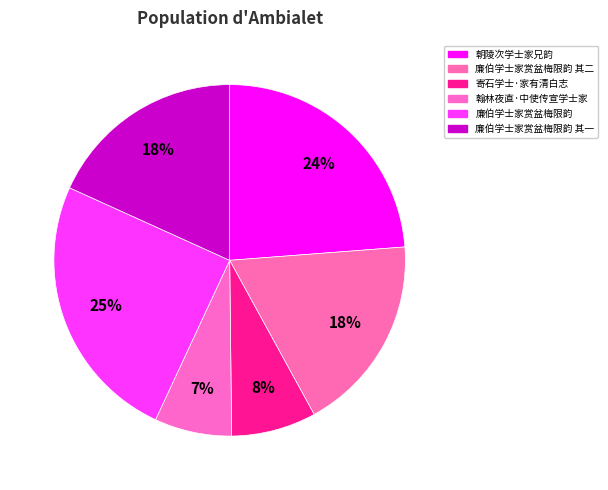

To the nearest percent, what percentage of the pie is 廉伯学士家赏盆梅限韵 其二?

18%